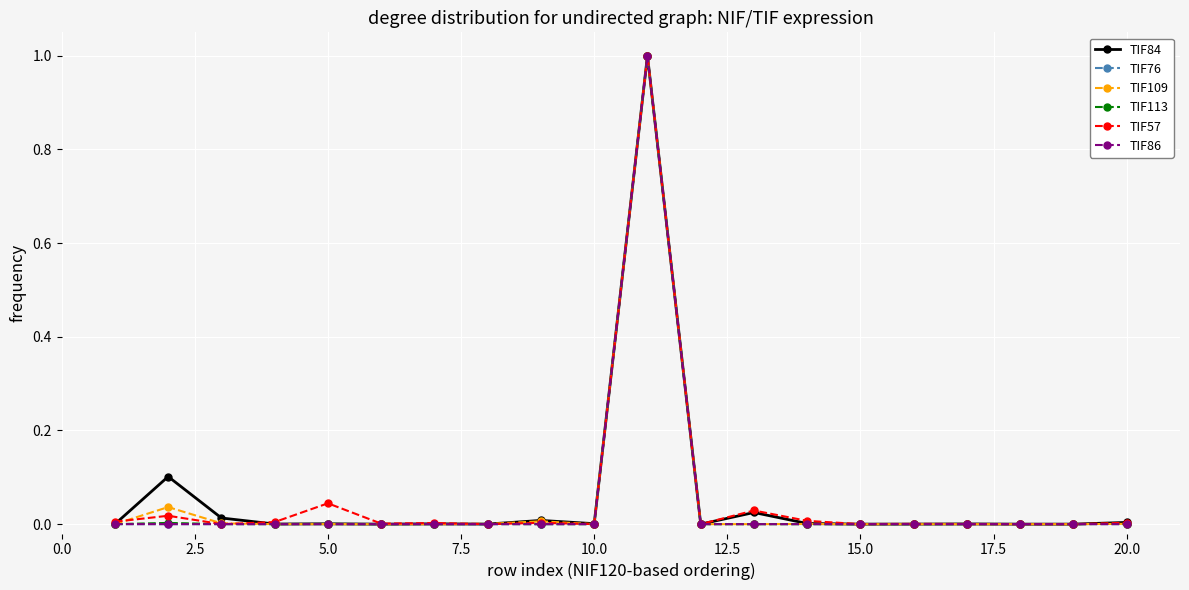

What is the greatest value displayed?

1.0